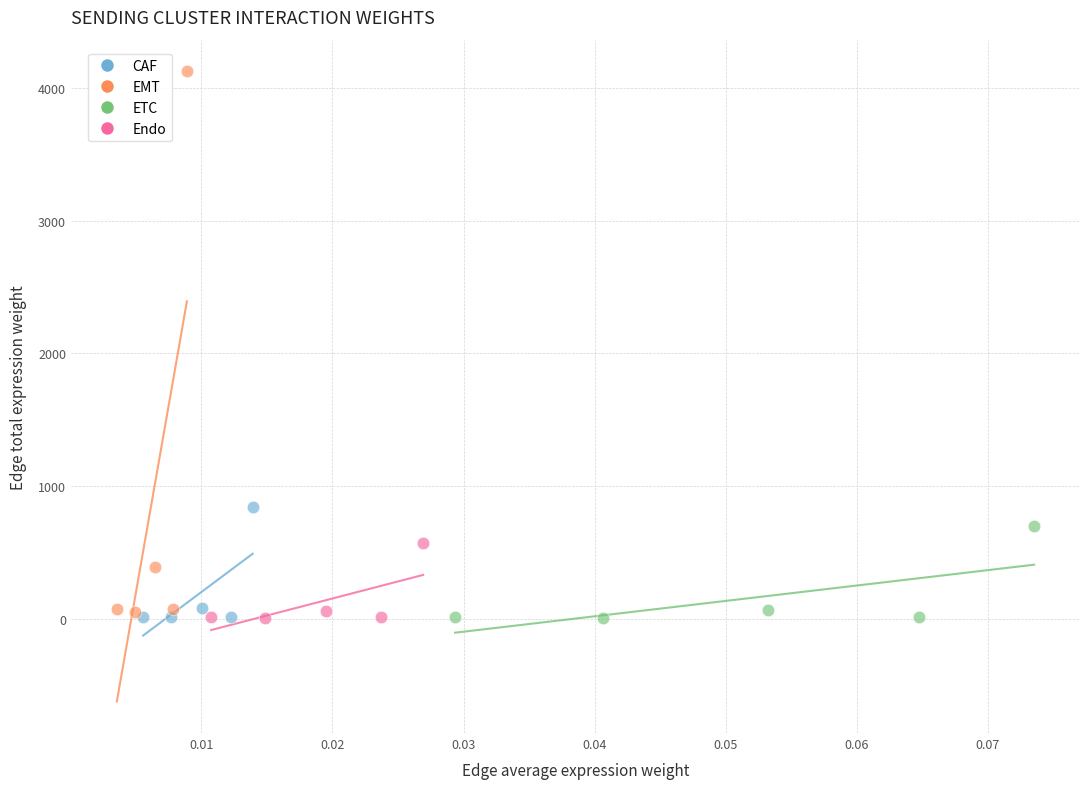

Which series contains the highest Y value?

EMT